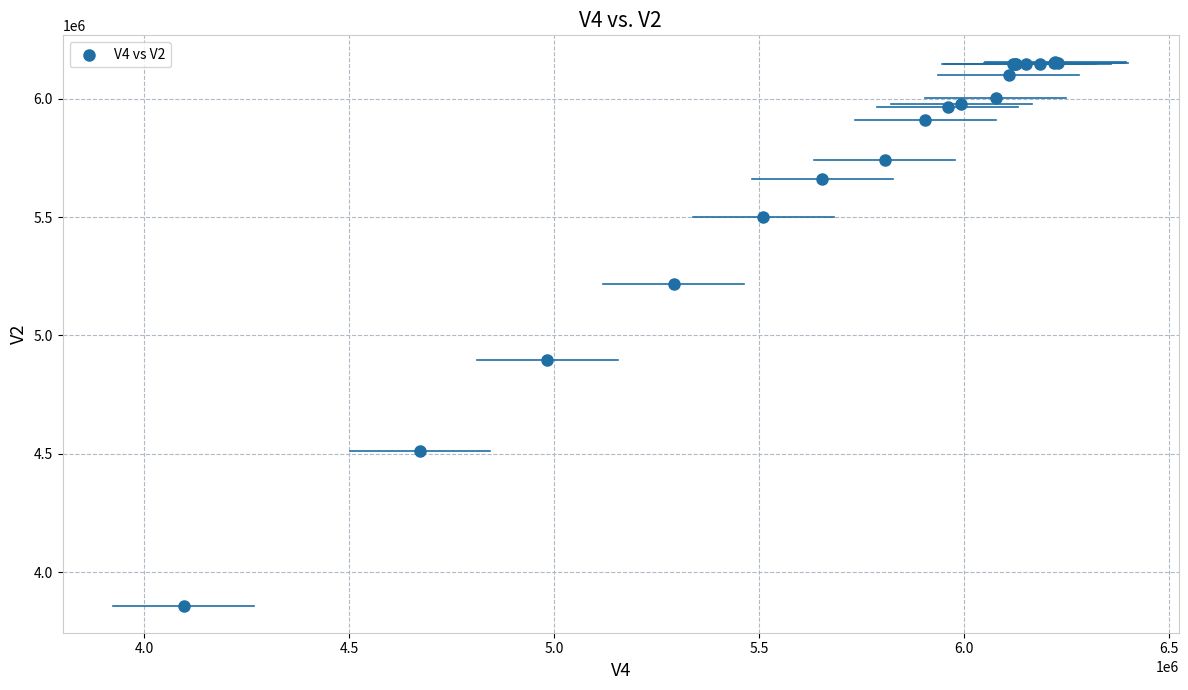

What Y value in the scatter plot is closest to 5005996?

4896607.6